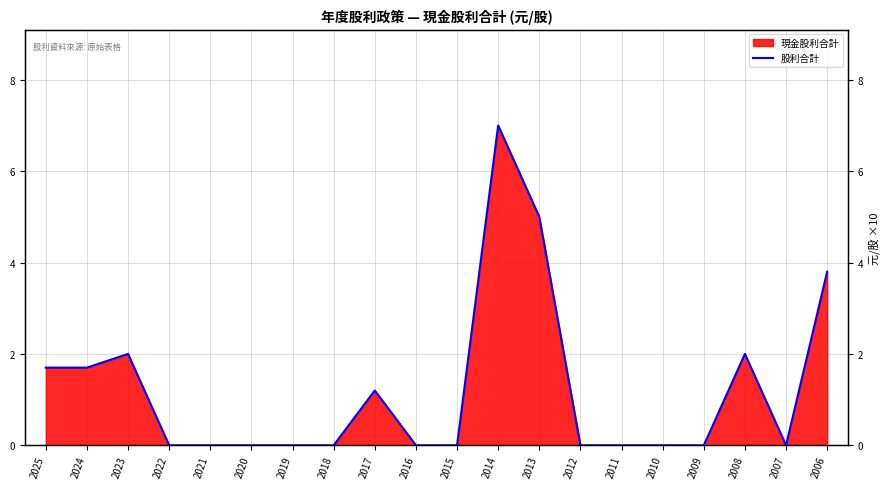

At which label is the value closest to 3?

2006